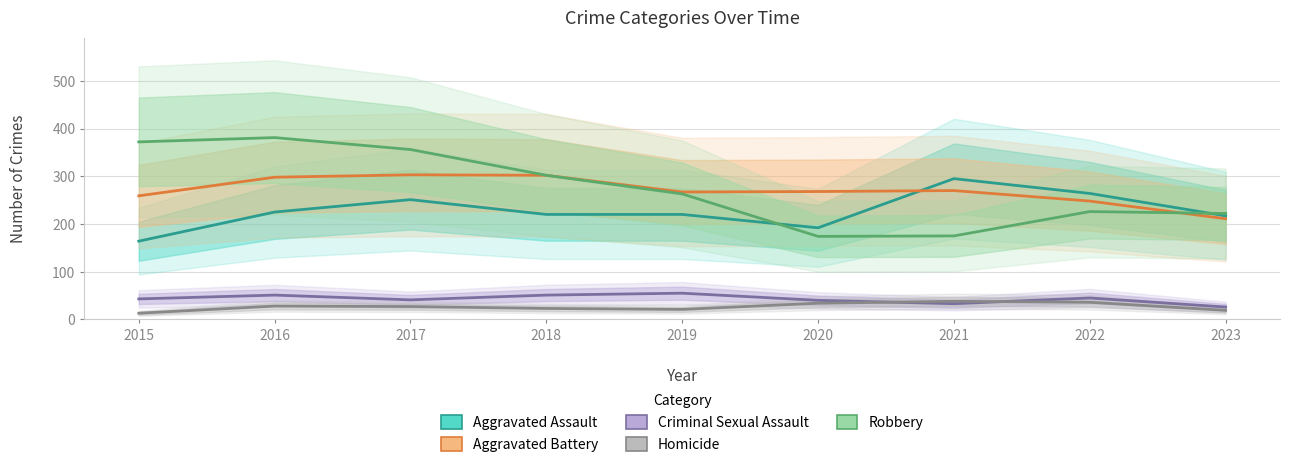

What value does the Homicide series have at 2021?

38